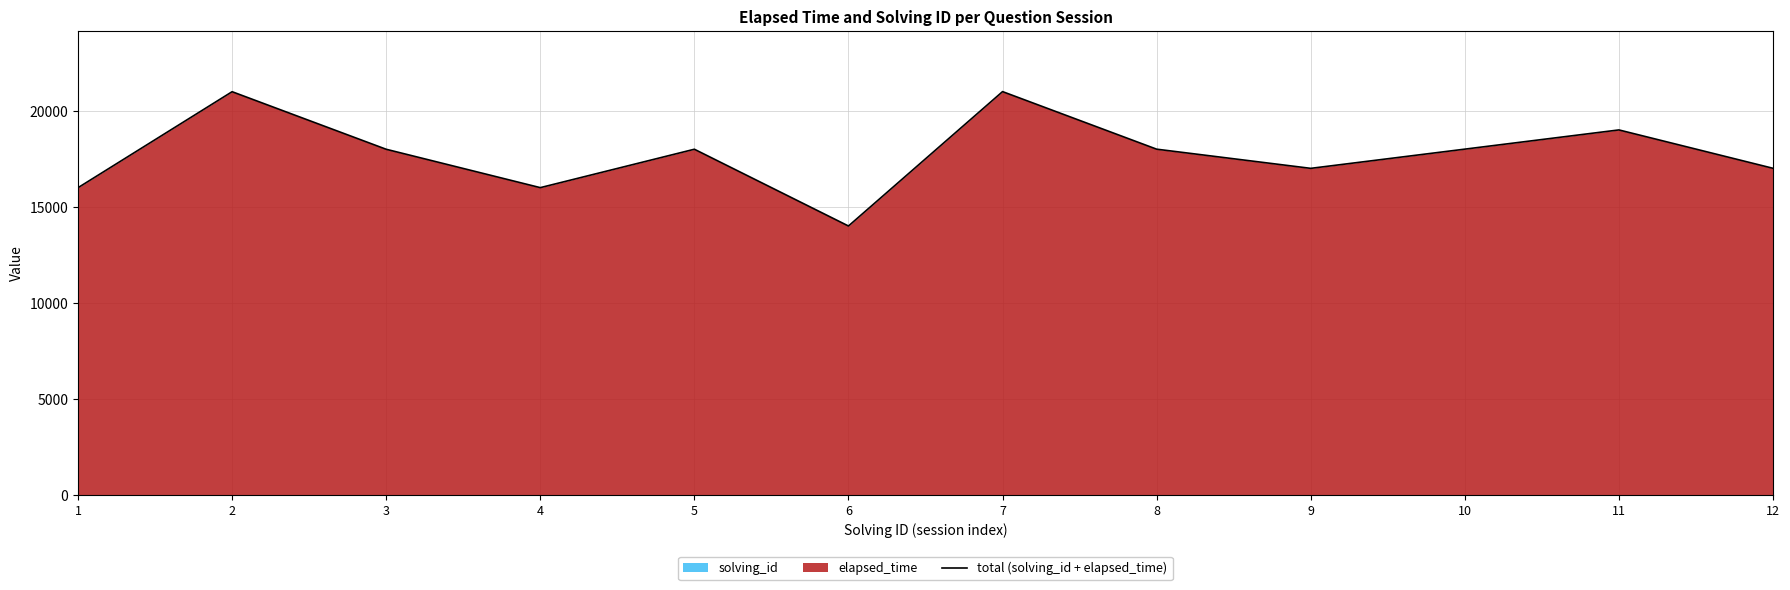

What is the difference between the second highest and second lowest values?

5001